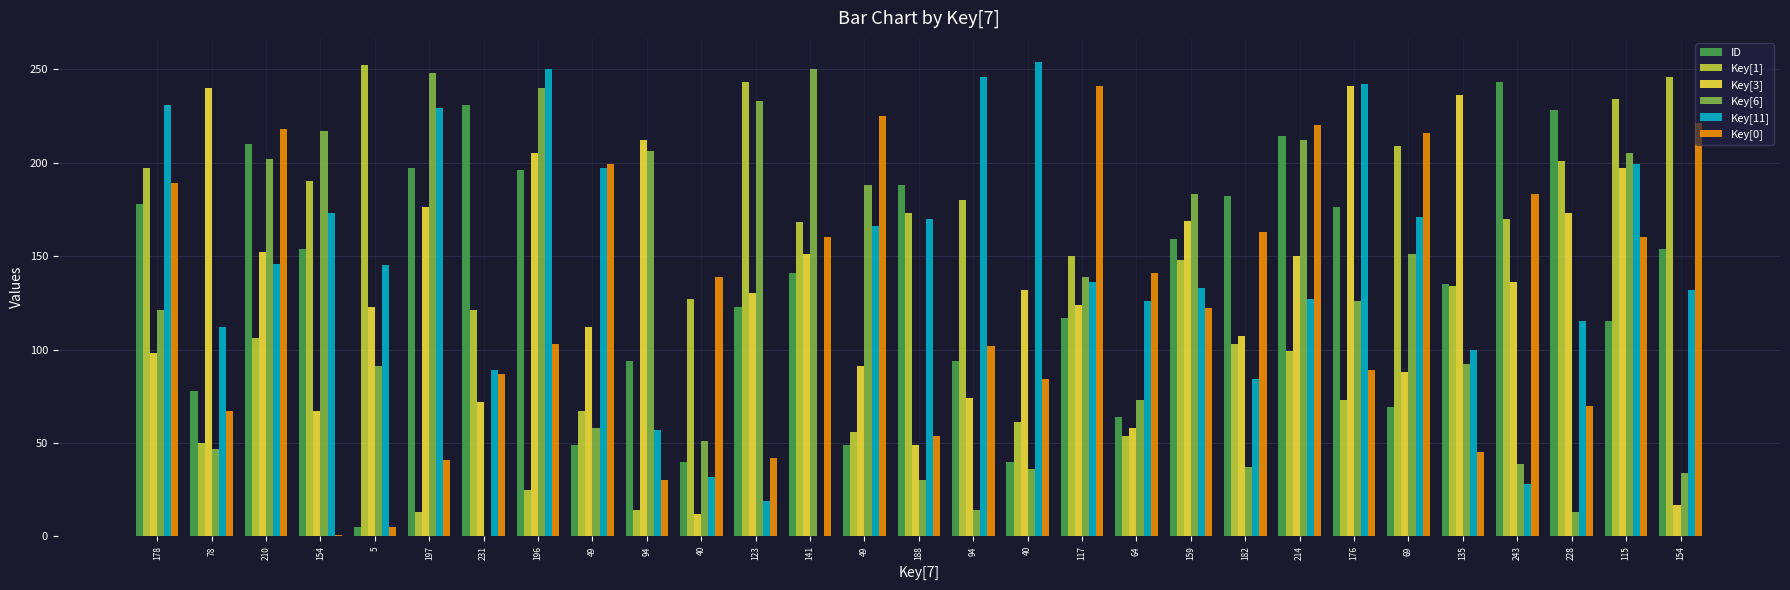

Does the chart contain stacked bars?

No